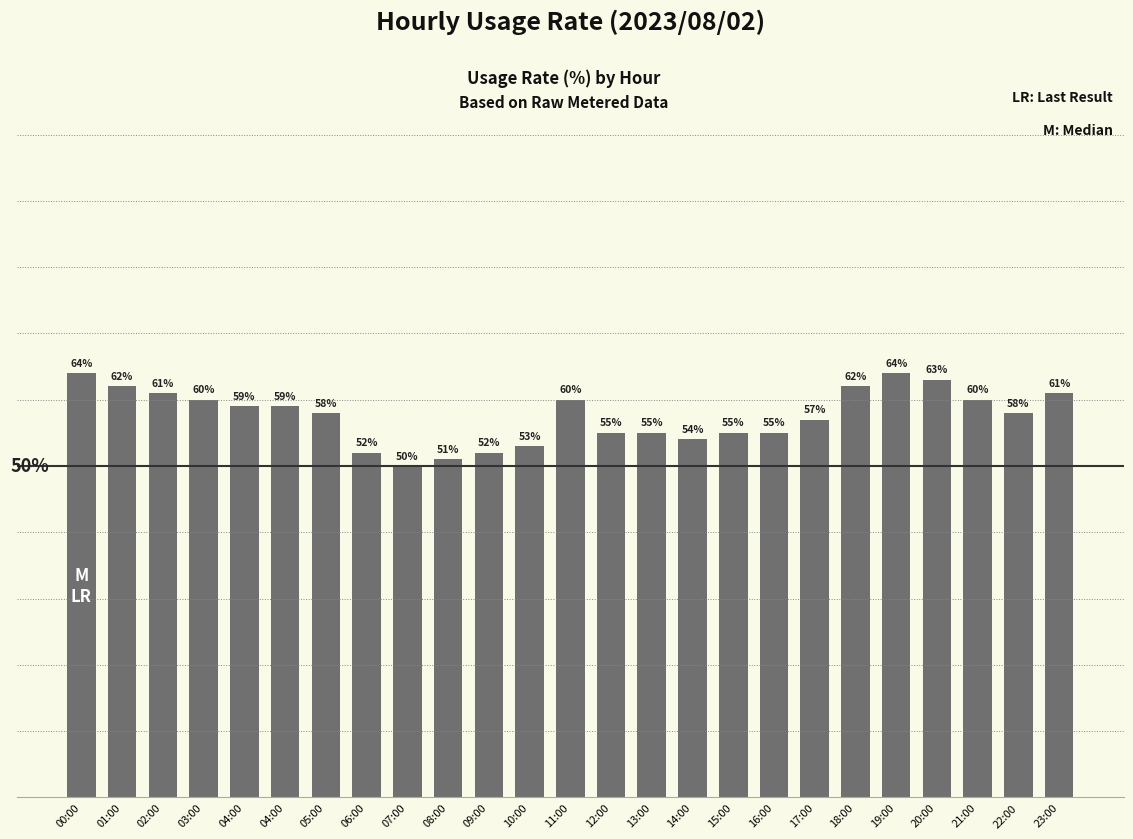

Reading right to left, extract all data points from this chart.

23:00=61	22:00=58	21:00=60	20:00=63	19:00=64	18:00=62	17:00=57	16:00=55	15:00=55	14:00=54	13:00=55	12:00=55	11:00=60	10:00=53	09:00=52	08:00=51	07:00=50	06:00=52	05:00=58	04:00=59	04:00=59	03:00=60	02:00=61	01:00=62	00:00=64